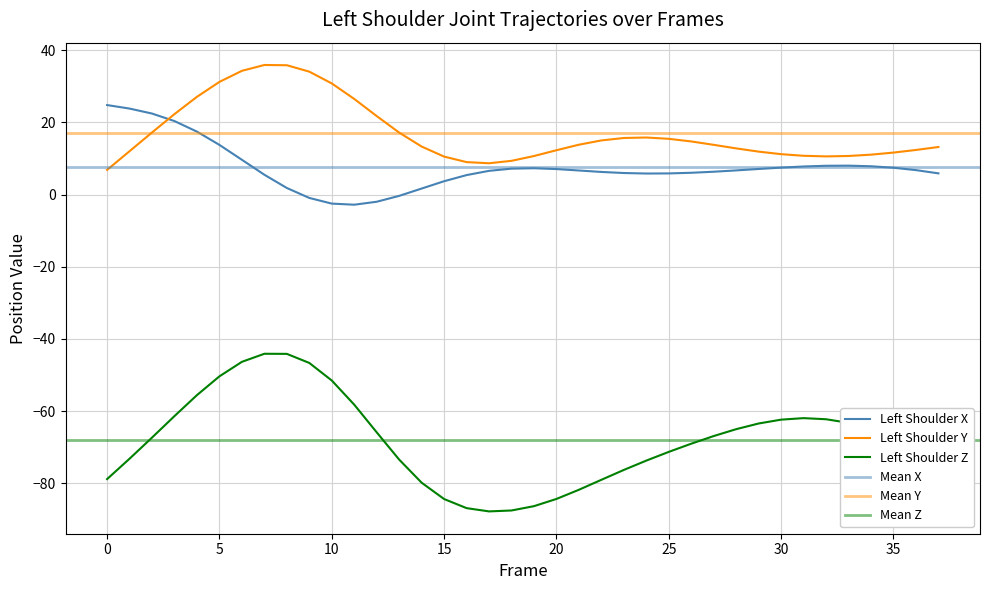

The X series shows 17.4 at 4. True or false?

True